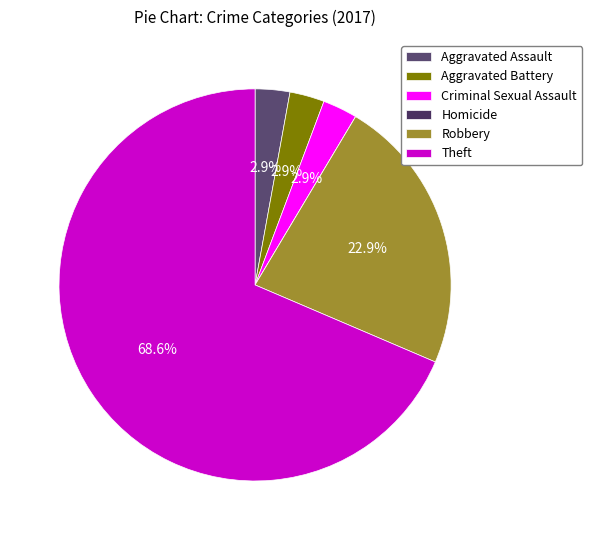

What percentage is NOT represented by Aggravated Assault?

97.1%